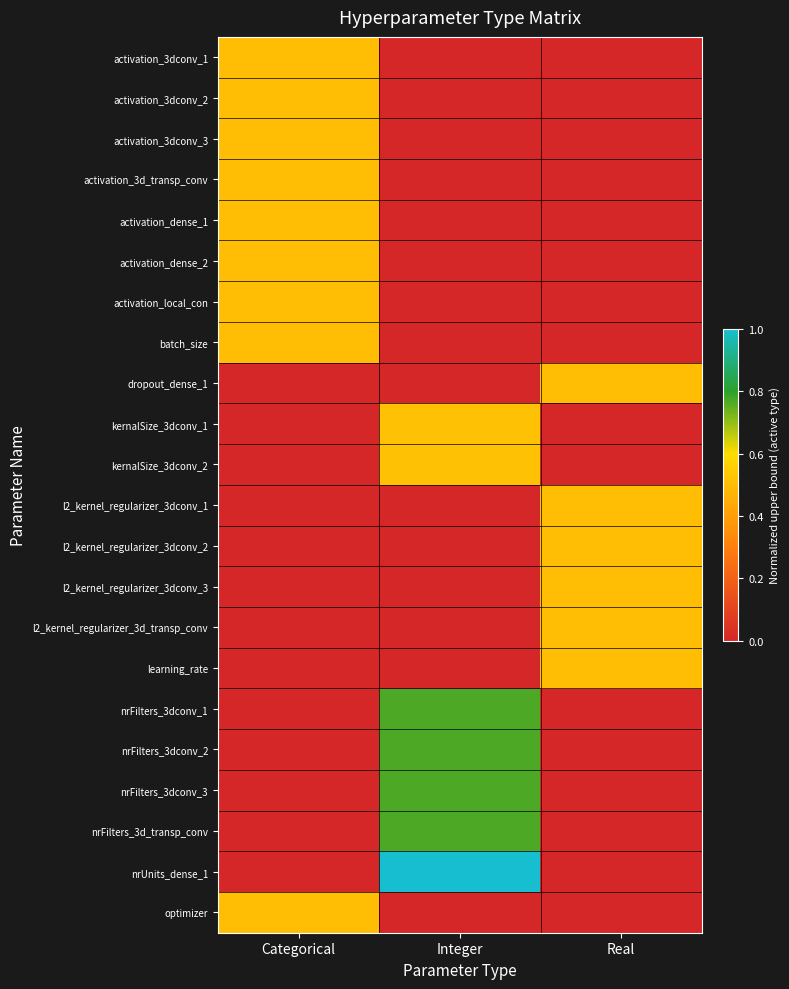

Reading left to right, transcribe all the data shown in this chart.

activation_3dconv_1: Categorical=0.5	Integer=0.0	Real=0.0
activation_3dconv_2: Categorical=0.5	Integer=0.0	Real=0.0
activation_3dconv_3: Categorical=0.5	Integer=0.0	Real=0.0
activation_3d_transp_conv: Categorical=0.5	Integer=0.0	Real=0.0
activation_dense_1: Categorical=0.5	Integer=0.0	Real=0.0
activation_dense_2: Categorical=0.5	Integer=0.0	Real=0.0
activation_local_con: Categorical=0.5	Integer=0.0	Real=0.0
batch_size: Categorical=0.5	Integer=0.0	Real=0.0
dropout_dense_1: Categorical=0.0	Integer=0.0	Real=0.5
kernalSize_3dconv_1: Categorical=0.0	Integer=0.5	Real=0.0
kernalSize_3dconv_2: Categorical=0.0	Integer=0.5	Real=0.0
l2_kernel_regularizer_3dconv_1: Categorical=0.0	Integer=0.0	Real=0.5
l2_kernel_regularizer_3dconv_2: Categorical=0.0	Integer=0.0	Real=0.5
l2_kernel_regularizer_3dconv_3: Categorical=0.0	Integer=0.0	Real=0.5
l2_kernel_regularizer_3d_transp_conv: Categorical=0.0	Integer=0.0	Real=0.5
learning_rate: Categorical=0.0	Integer=0.0	Real=0.5
nrFilters_3dconv_1: Categorical=0.0	Integer=0.8	Real=0.0
nrFilters_3dconv_2: Categorical=0.0	Integer=0.8	Real=0.0
nrFilters_3dconv_3: Categorical=0.0	Integer=0.8	Real=0.0
nrFilters_3d_transp_conv: Categorical=0.0	Integer=0.8	Real=0.0
nrUnits_dense_1: Categorical=0.0	Integer=1.0	Real=0.0
optimizer: Categorical=0.5	Integer=0.0	Real=0.0